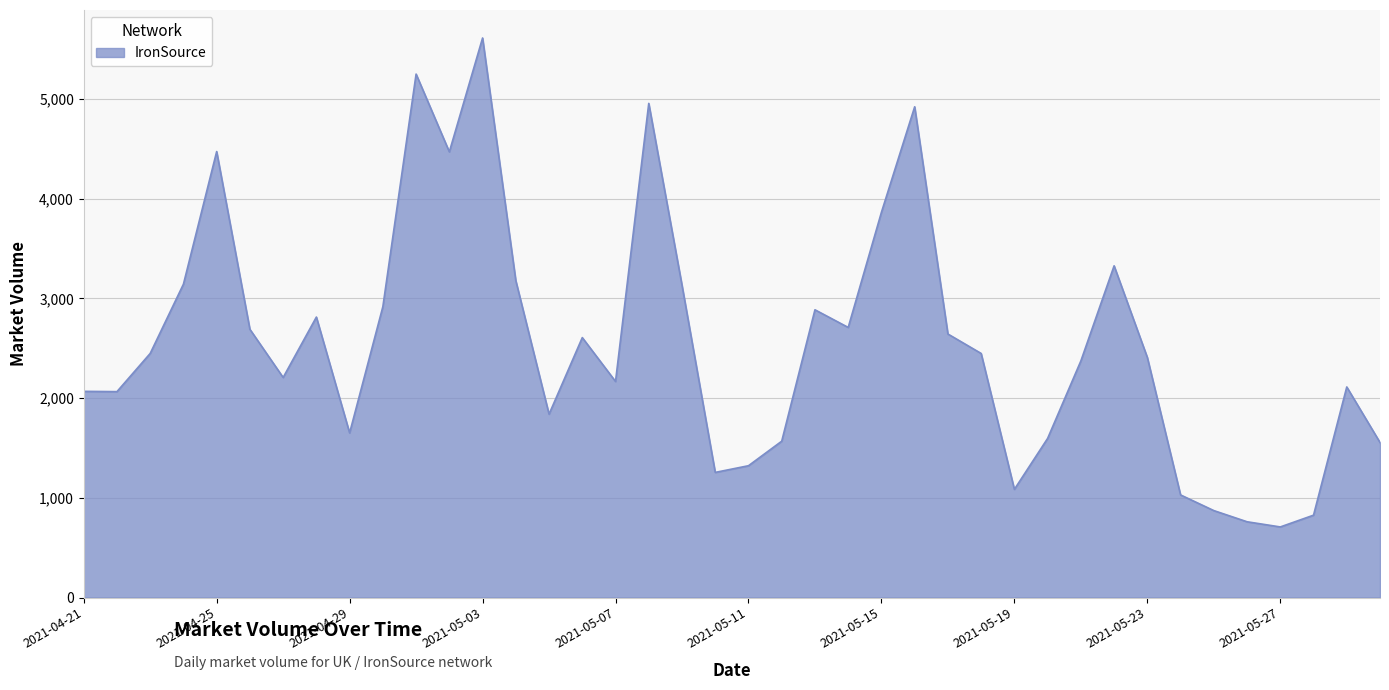

What is the greatest value displayed?

5612